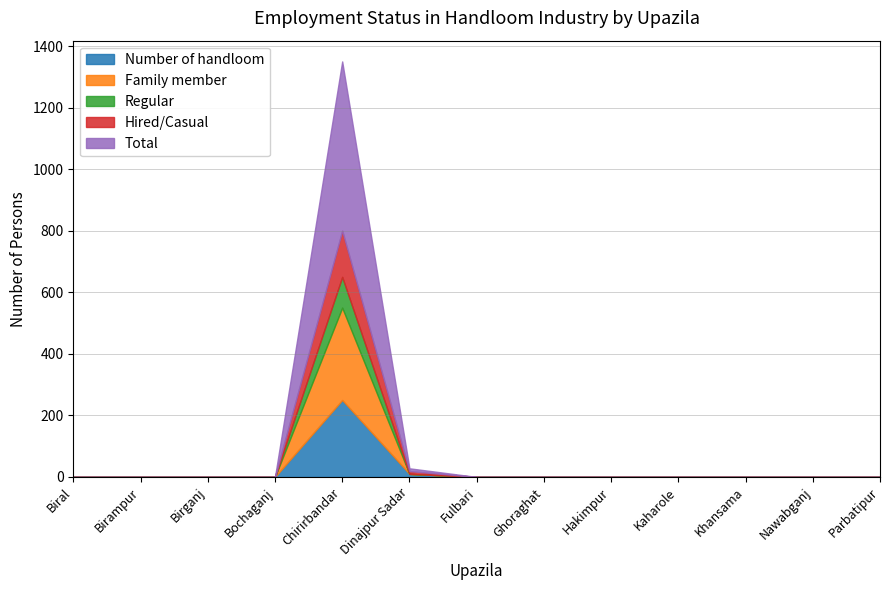

How many times do Total and Number of handloom cross each other?

1